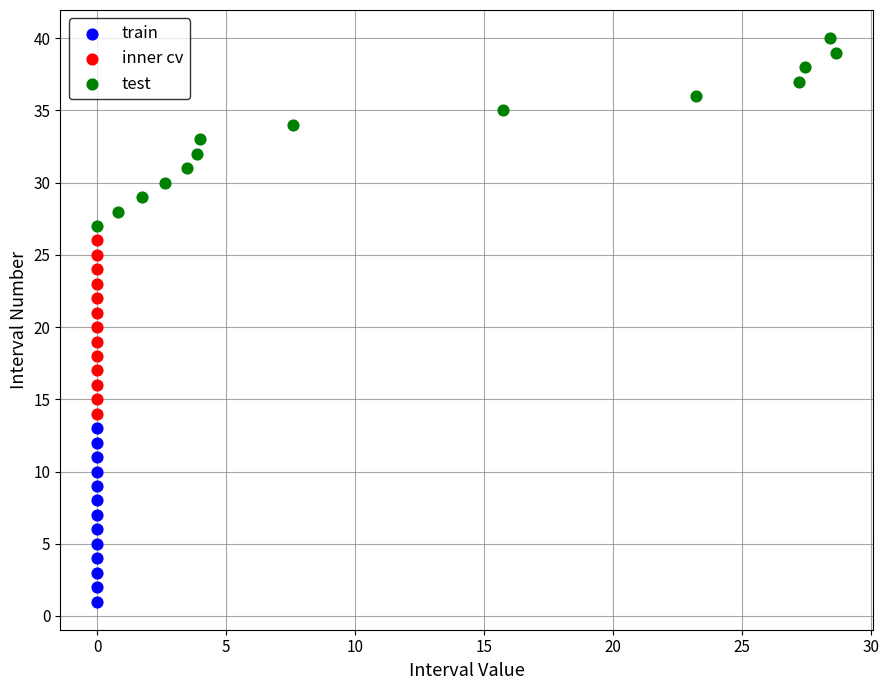

Which series contains the highest Y value?

test